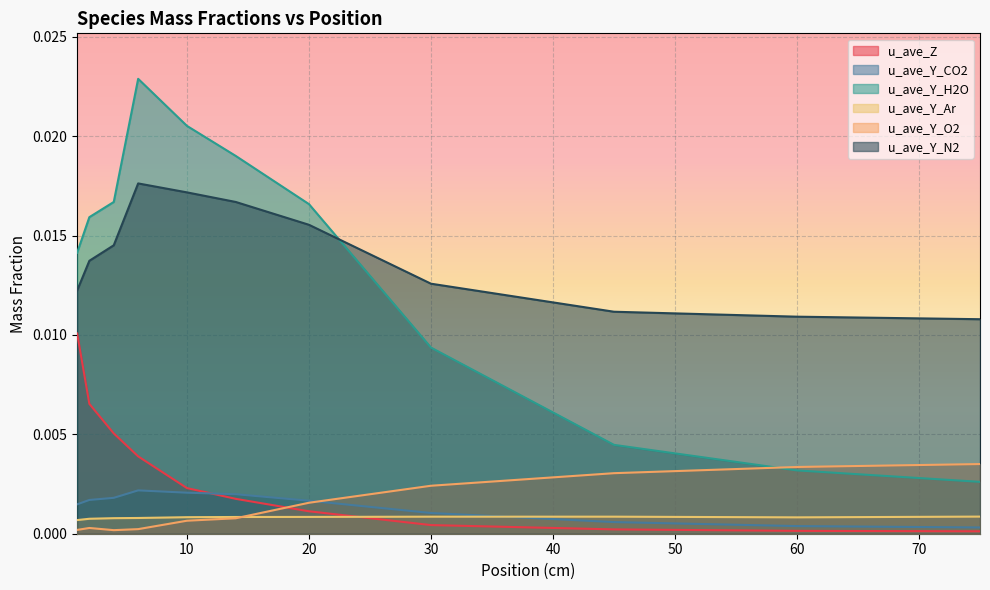

Between which two adjacent categories do u_ave_Y_Ar and u_ave_Z first intersect?

20 and 30